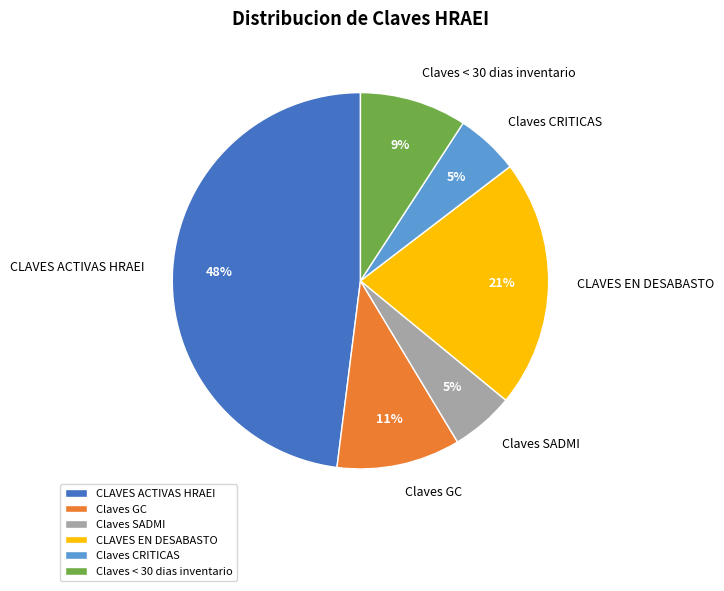

To the nearest percent, what is the average slice percentage?

17%